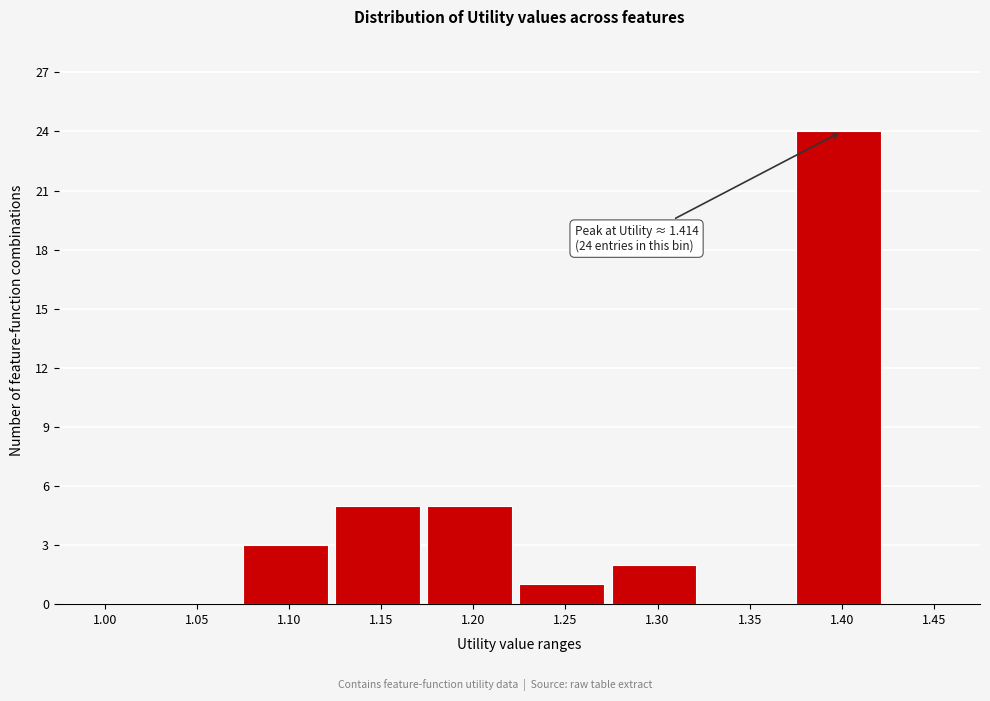

Reading left to right, list all the values displayed in this chart.

1.00=0	1.05=0	1.10=3	1.15=5	1.20=5	1.25=1	1.30=2	1.35=0	1.40=24	1.45=0